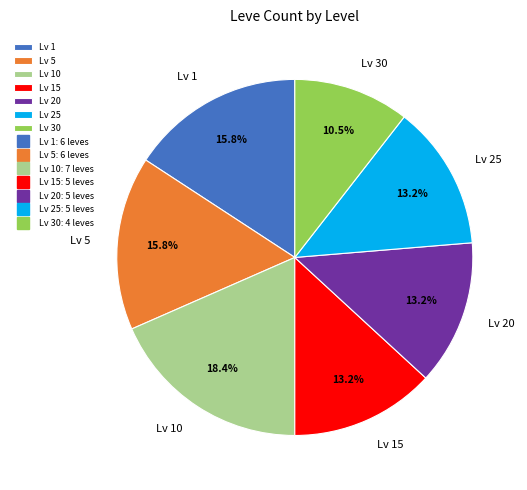

Is Lv 1 the majority of the pie?

No